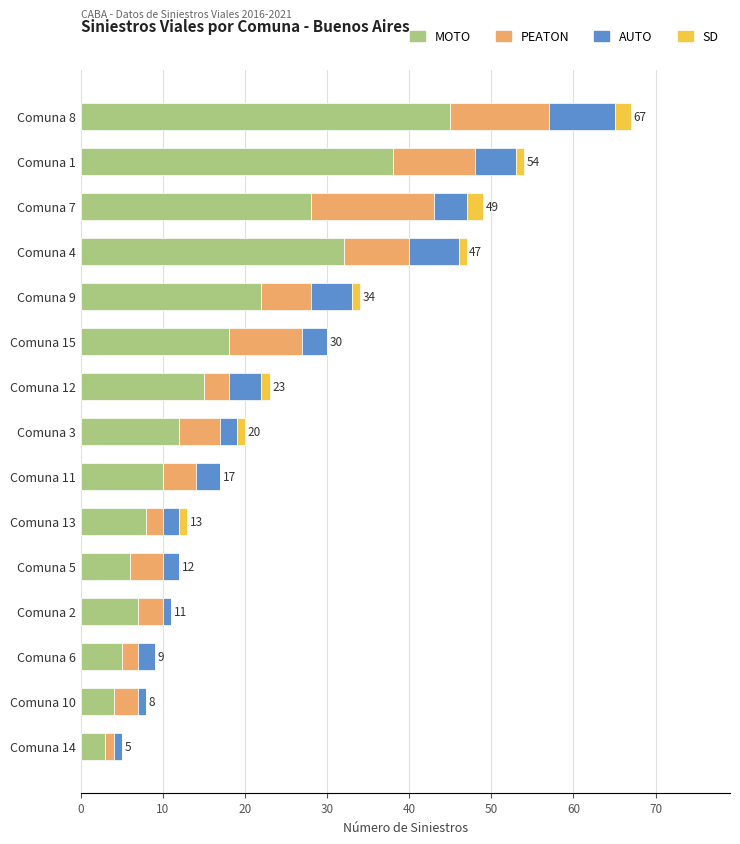

At which category is the sum across all series the highest?

Comuna 8